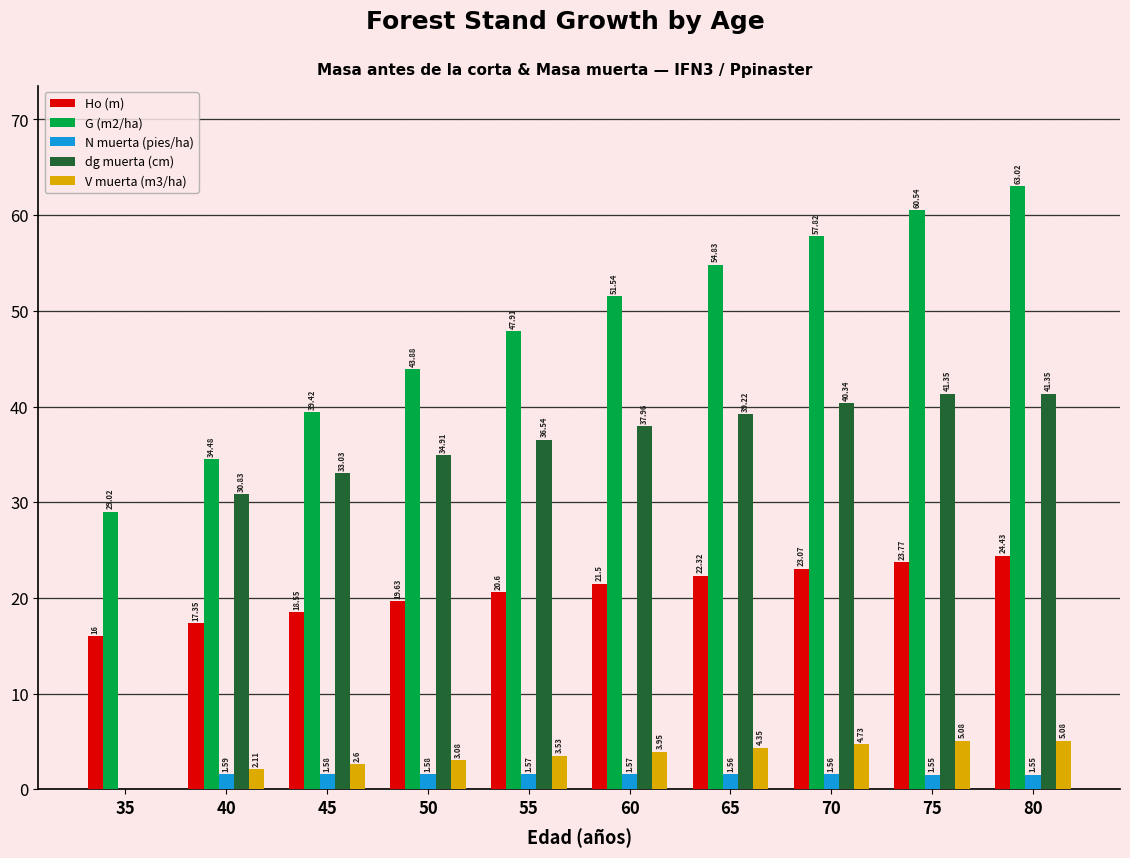

How many categories are shown in the chart?

10